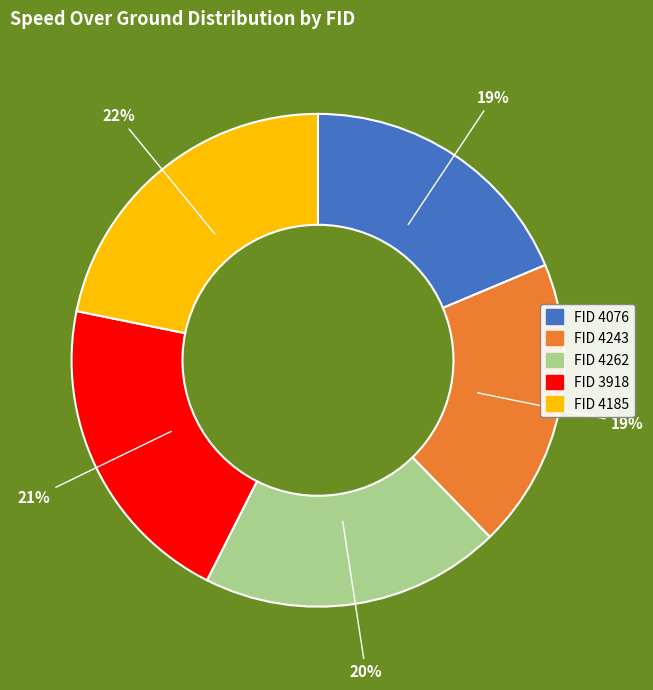

Which slice is the largest?

FID 4185